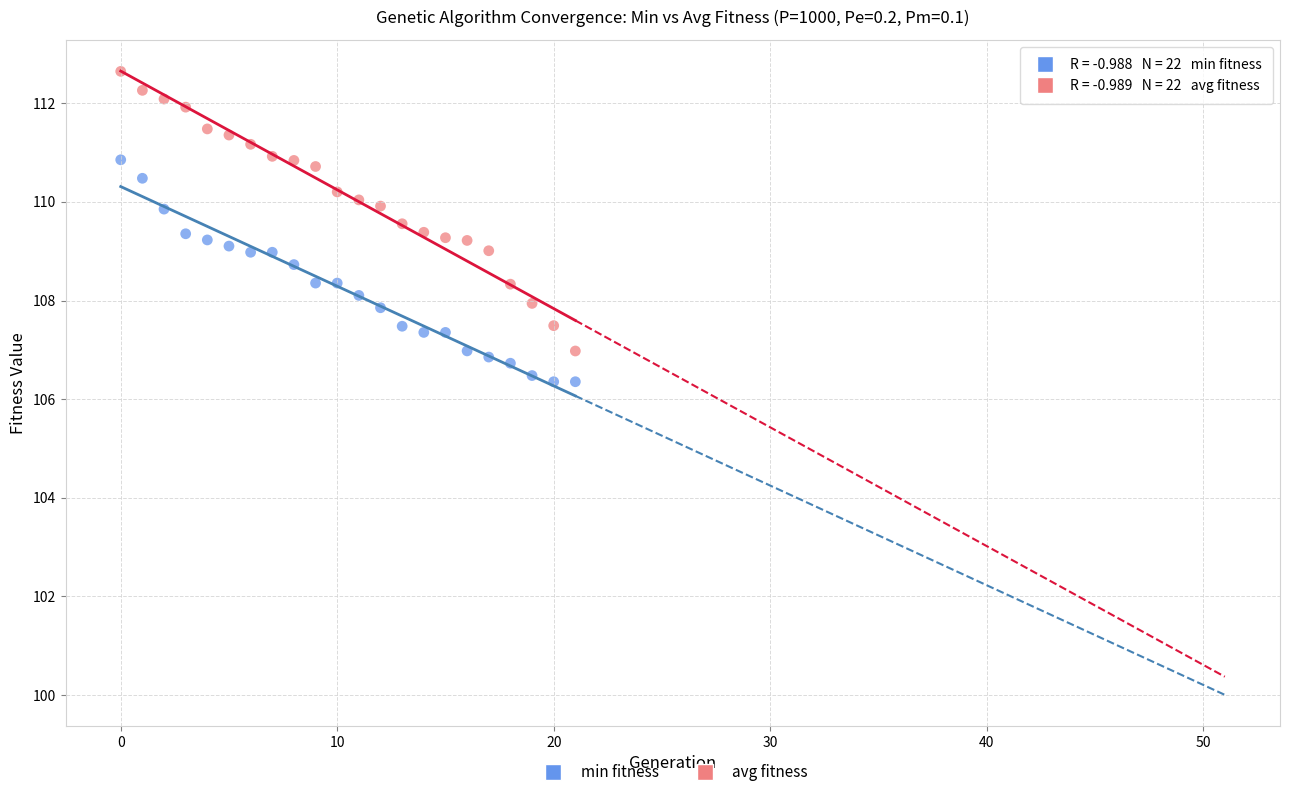

What are all the series names shown in the legend?

min fitness, avg fitness